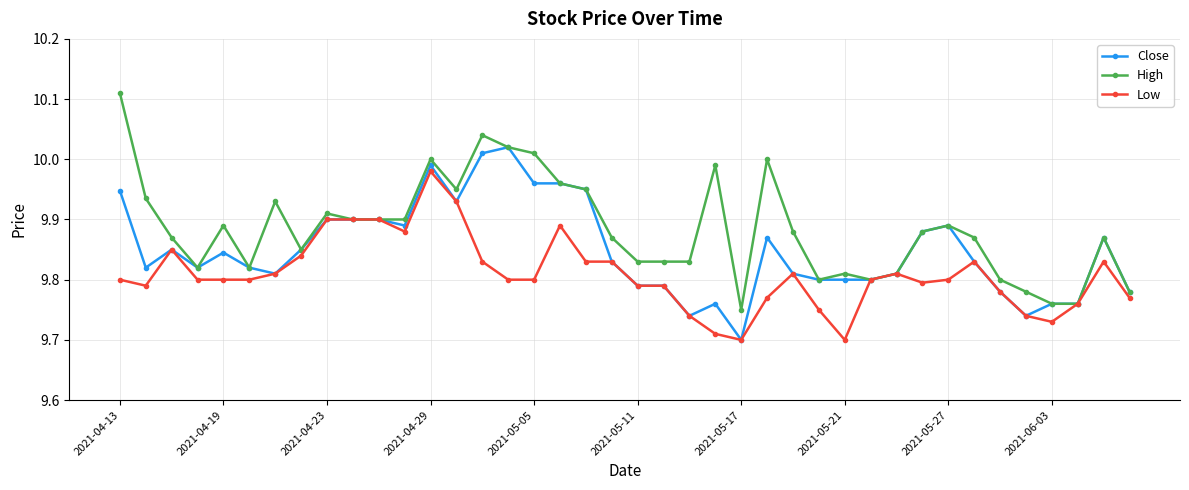

List the series in order of their overall mean, lowest first.

Low, Close, High